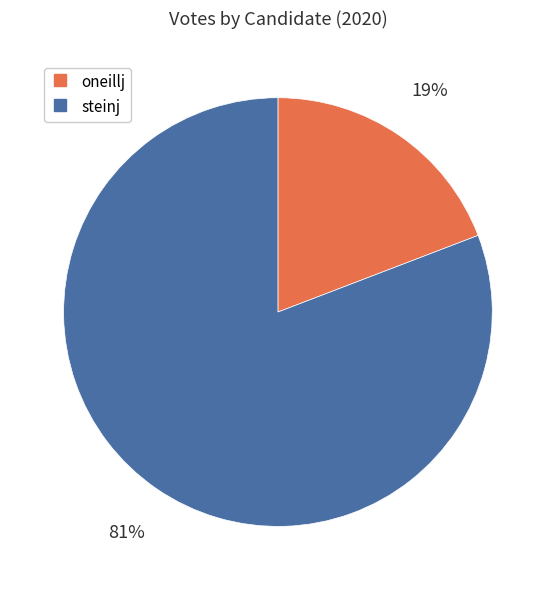

What is the largest slice in the pie chart?

steinj